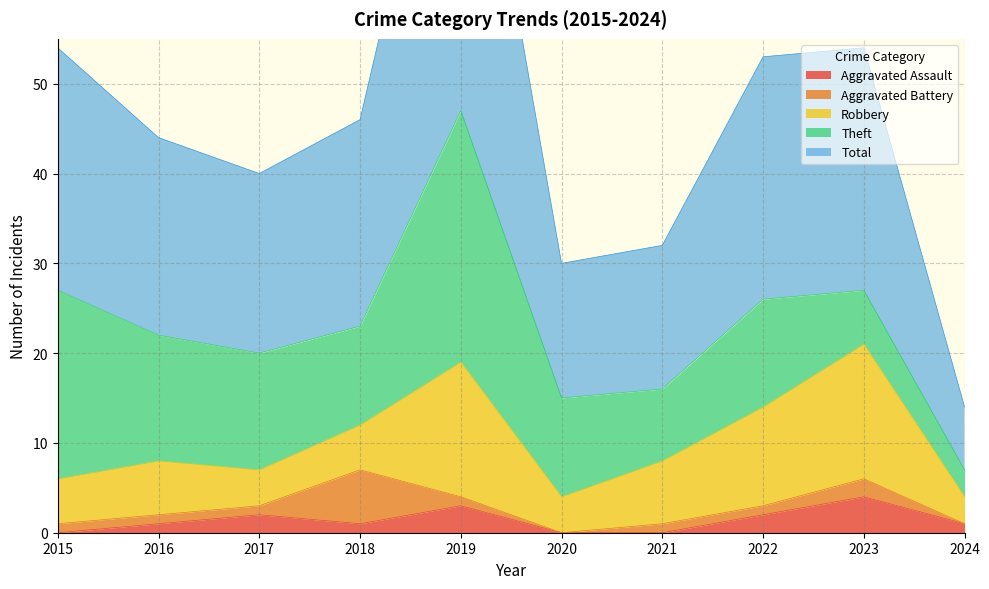

What is the total value across all series at 2016?

44